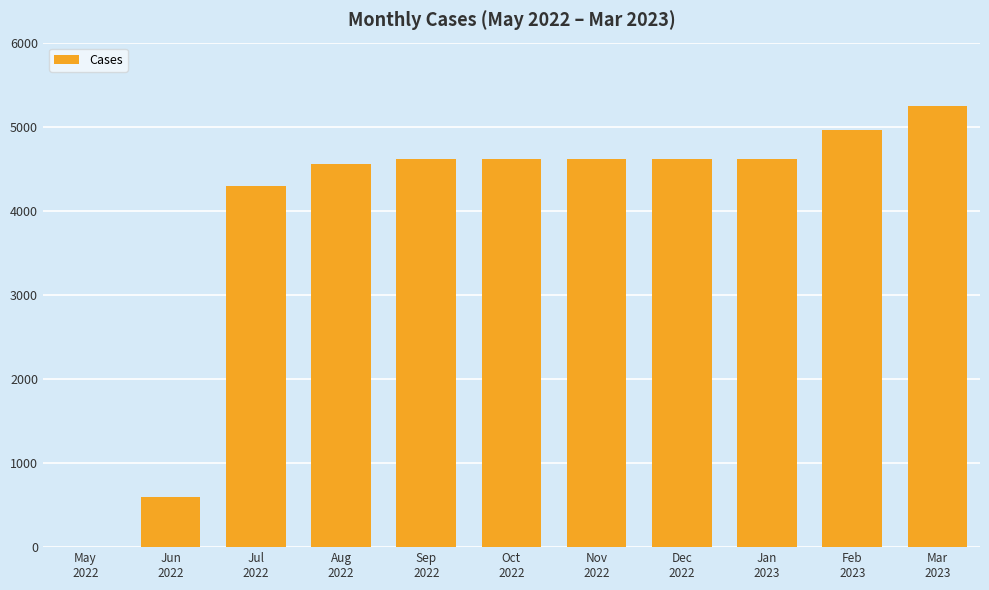

What is the greatest value displayed?

5247